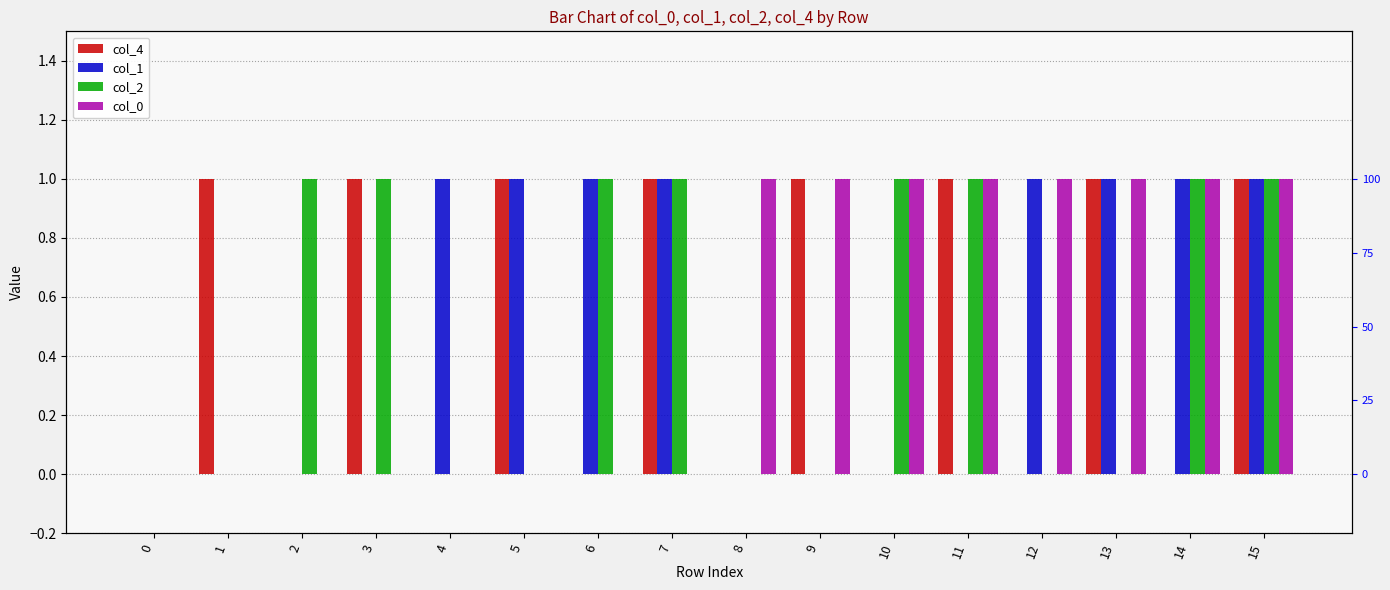

Reading left to right, transcribe all the data shown in this chart.

col_4: 0=0	1=1	2=0	3=1	4=0	5=1	6=0	7=1	8=0	9=1	10=0	11=1	12=0	13=1	14=0	15=1
col_1: 0=0	1=0	2=0	3=0	4=1	5=1	6=1	7=1	8=0	9=0	10=0	11=0	12=1	13=1	14=1	15=1
col_2: 0=0	1=0	2=1	3=1	4=0	5=0	6=1	7=1	8=0	9=0	10=1	11=1	12=0	13=0	14=1	15=1
col_0: 0=0	1=0	2=0	3=0	4=0	5=0	6=0	7=0	8=1	9=1	10=1	11=1	12=1	13=1	14=1	15=1